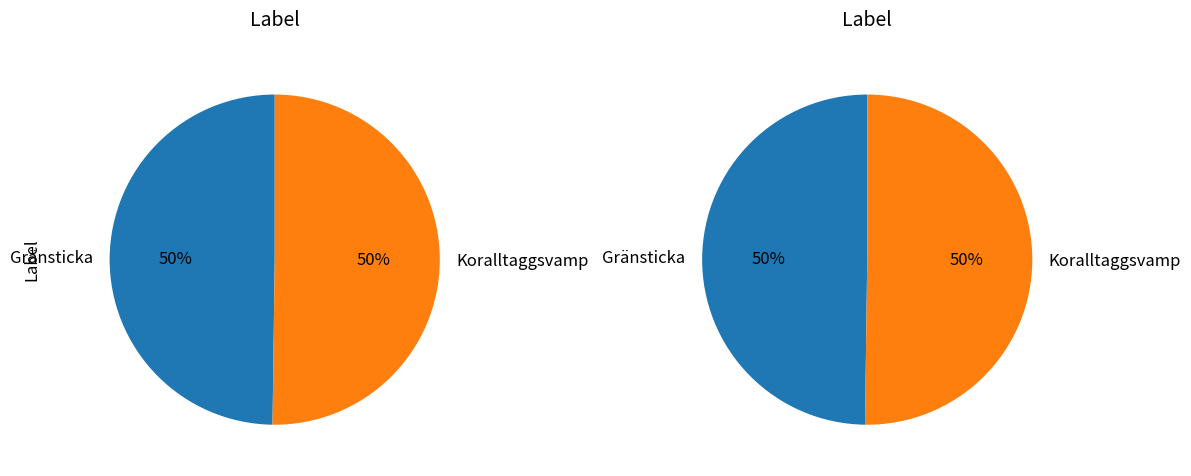

The Gränsticka slice represents 50% of the pie. True or false?

True